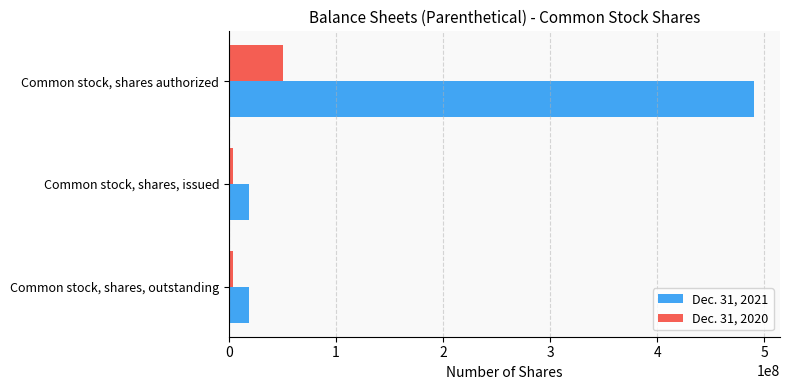

What are all the series names shown in the legend?

Dec. 31, 2021, Dec. 31, 2020